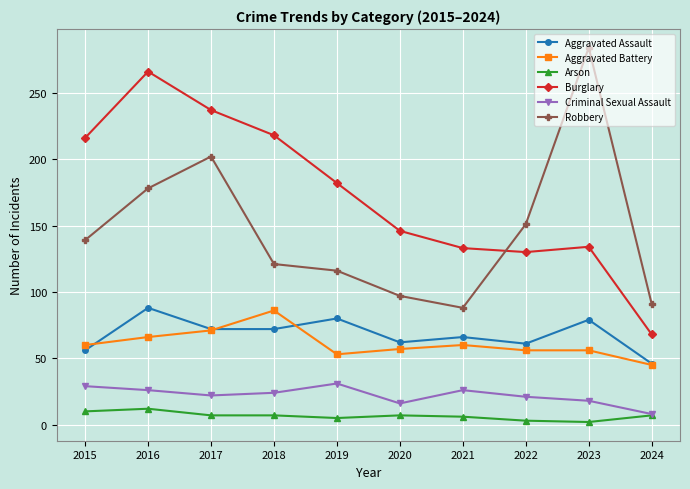

What is the sum of the Aggravated Battery values at 2016 and 2023?

122